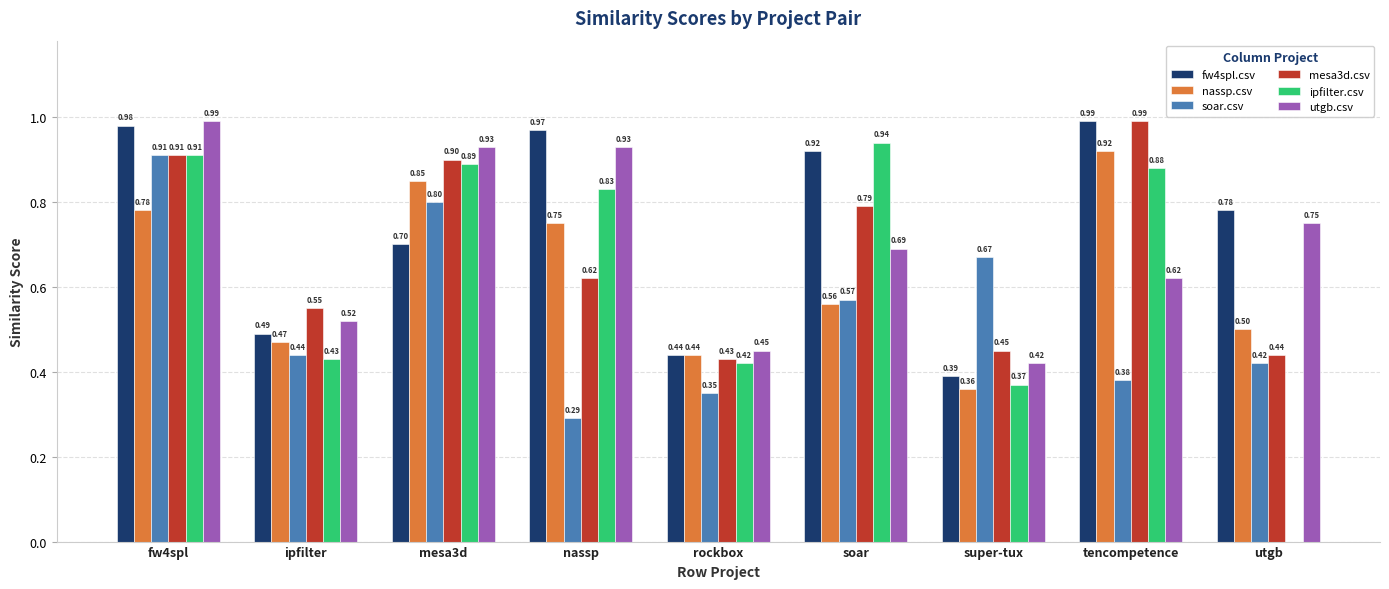

Between mesa3d and tencompetence, which series saw the biggest shift?

soar.csv